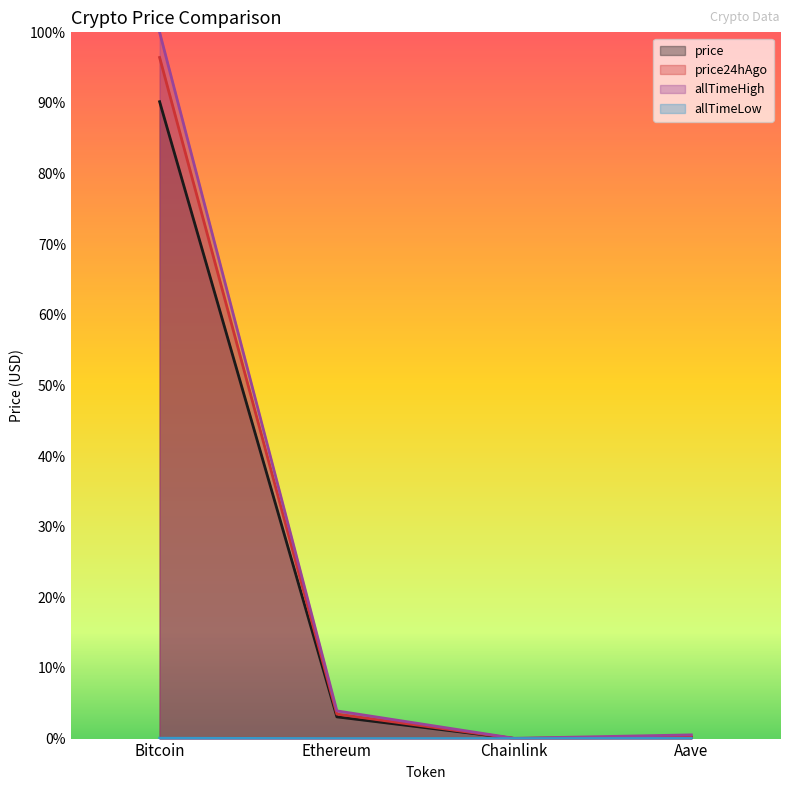

What is the label of the 1st point from the right?

Aave